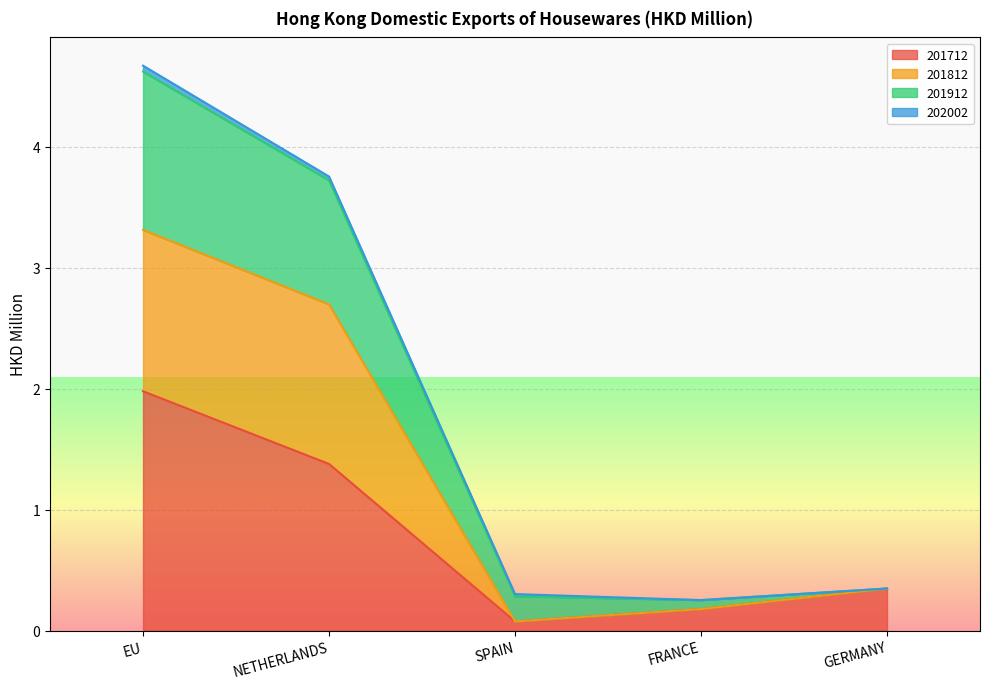

True or false: 201712 has a value of 0.9 at EU.

False